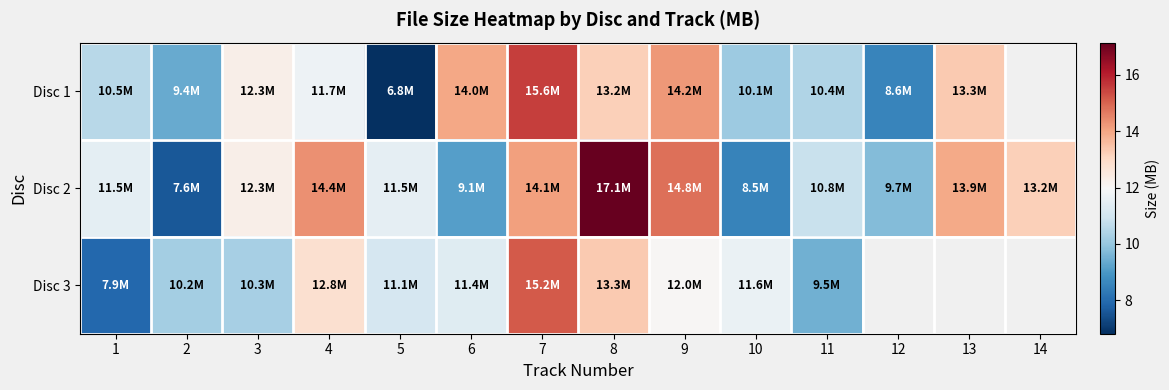

What is the average value of the Disc 2 series?

12.0